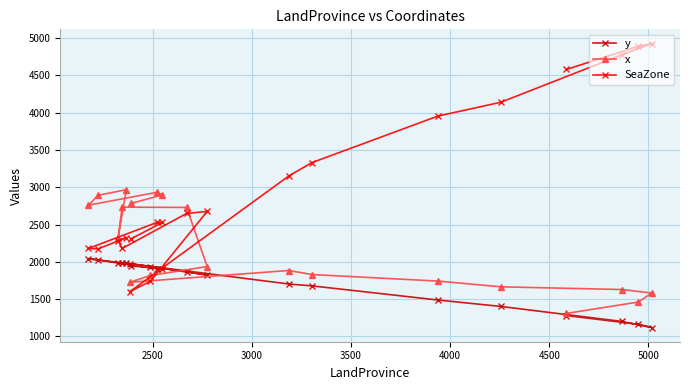

What is the value of the y point at the 11th from the left?

1867